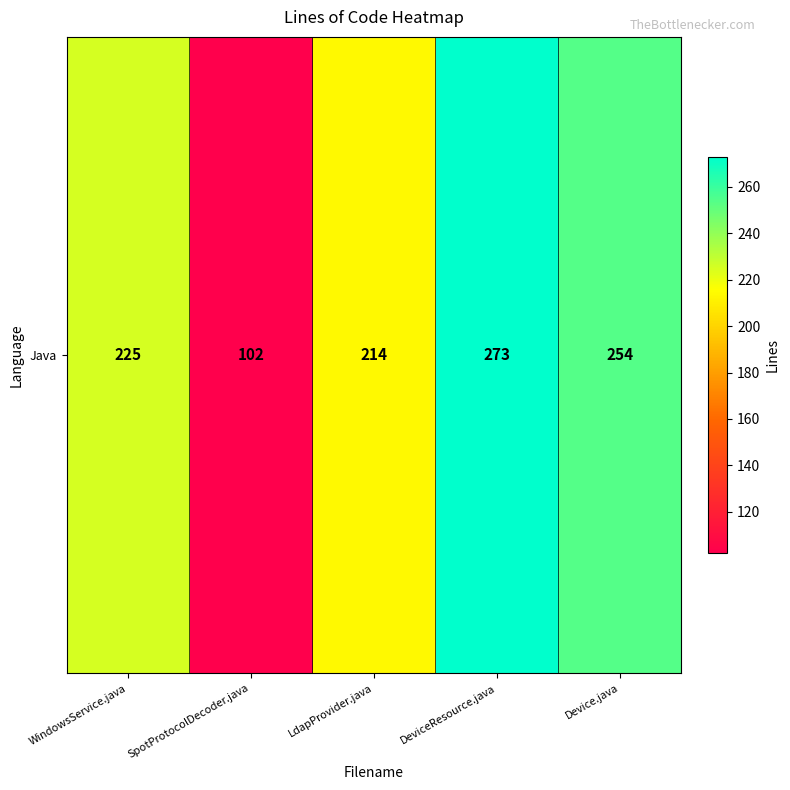

What is the difference between the maximum and minimum values?

171